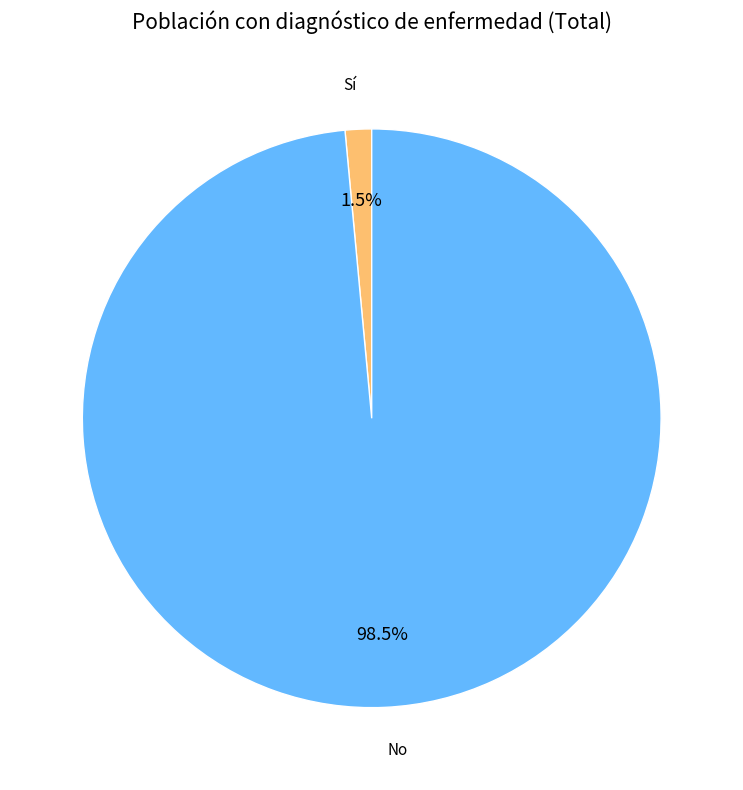

Rank the categories by value from highest to lowest.

No, Sí